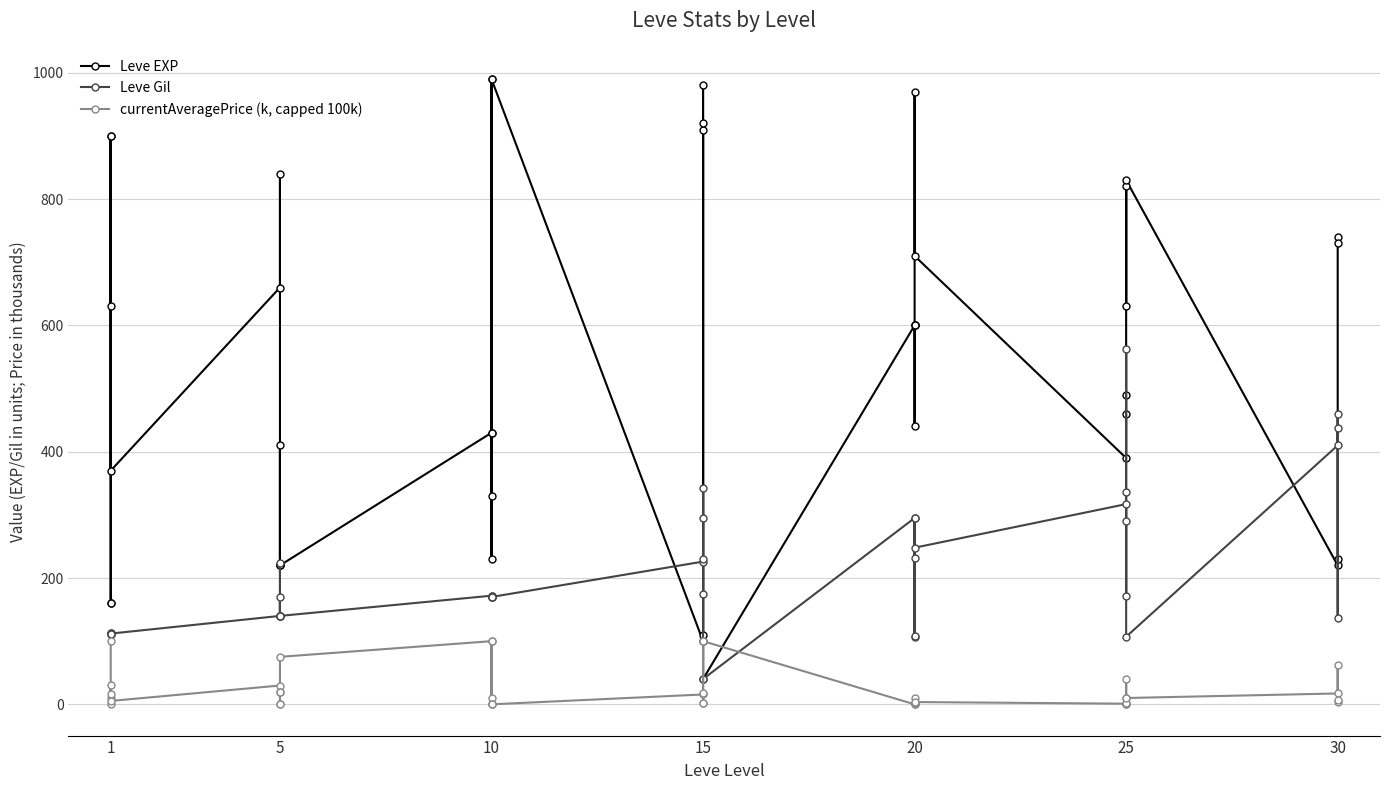

Between 5 and 15, which series saw the biggest shift?

Leve EXP